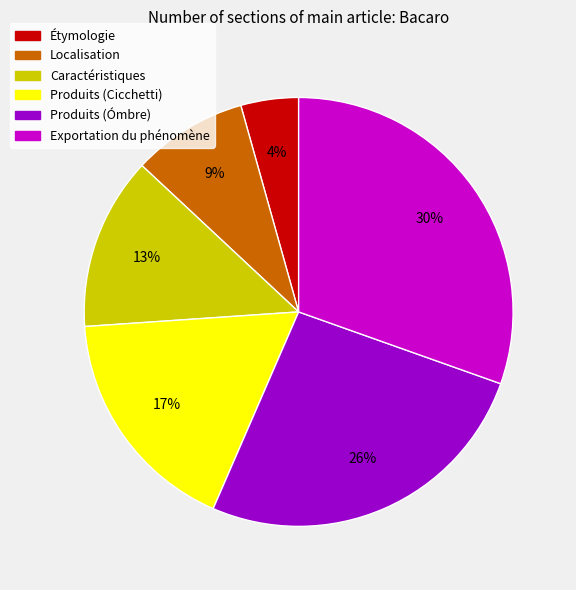

To the nearest percent, what is the average slice percentage?

17%